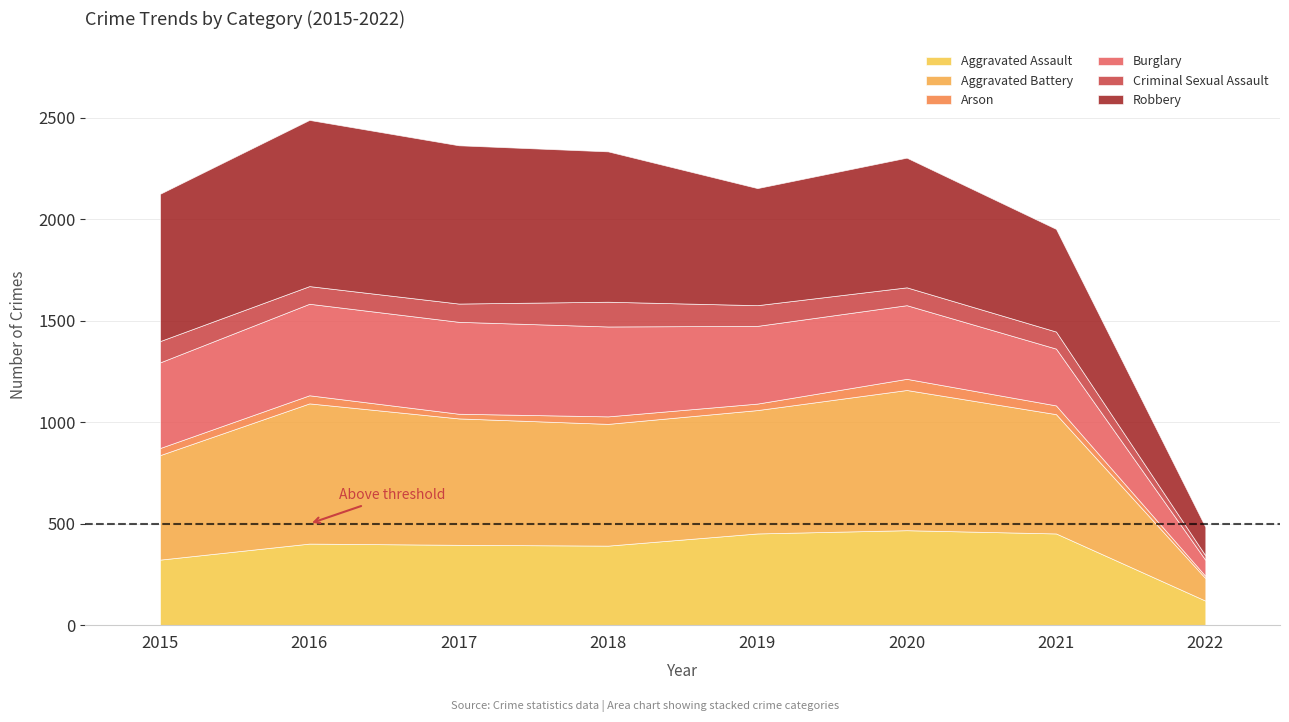

At which label is Arson closest to 33?

2019